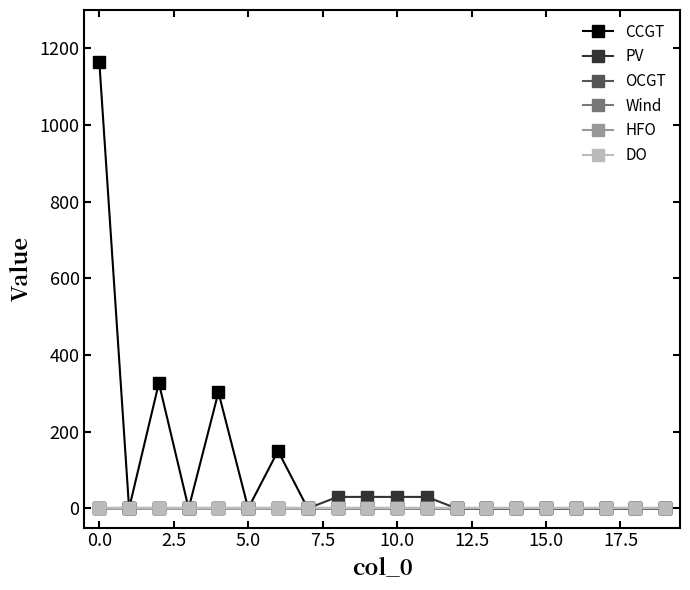

True or false: Wind and DO intersect in this chart.

False